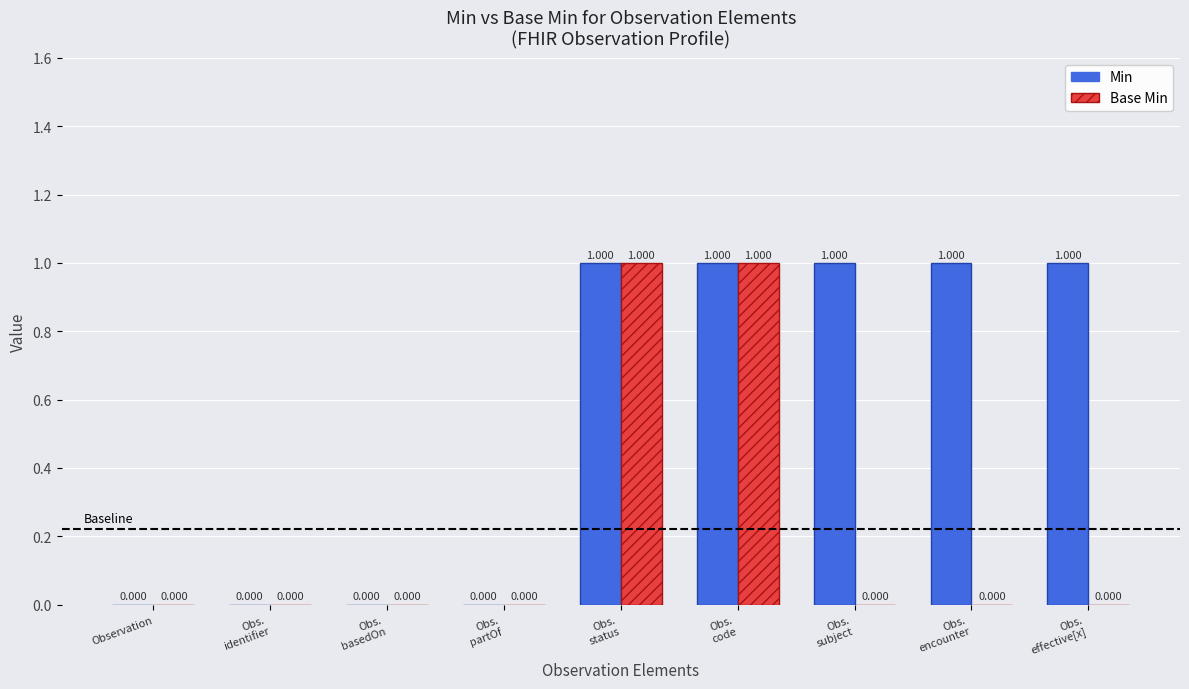

What is the approximate value of Min at Obs.
subject?

1